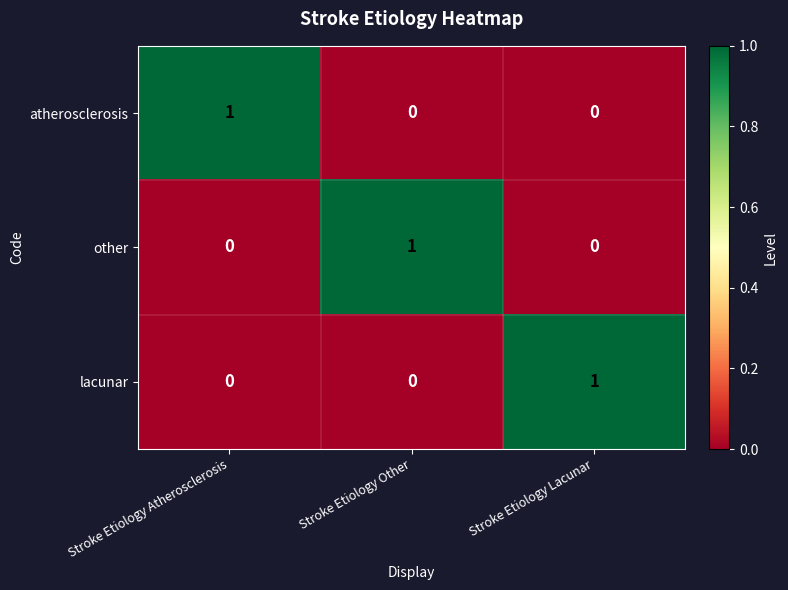

How many atherosclerosis values are between 0 and 1?

3